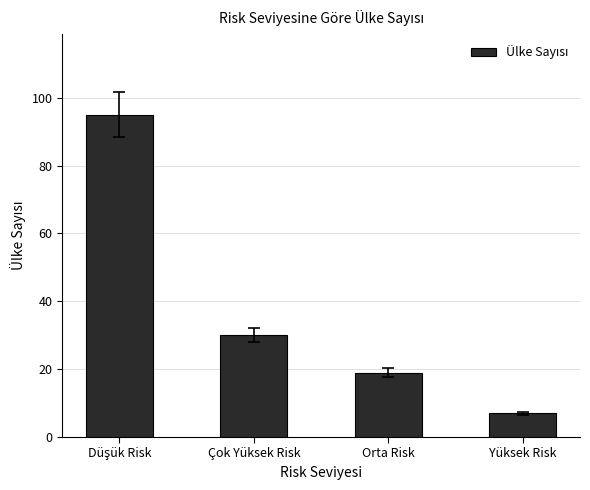

At which category does the chart reach its minimum across all series?

Yüksek Risk